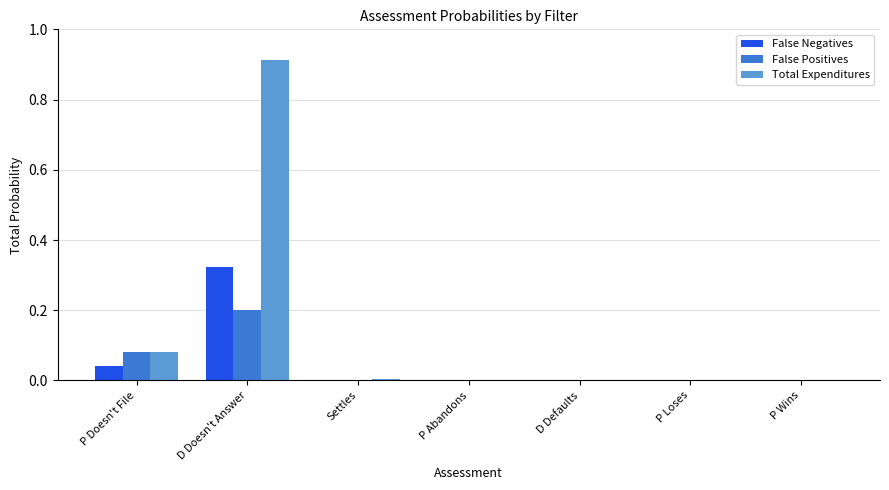

Which series has the largest total across all categories?

Total Expenditures